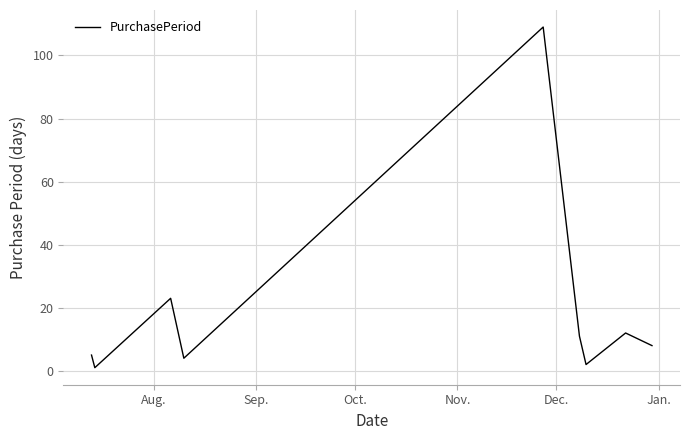

What is the maximum value shown in the chart?

109